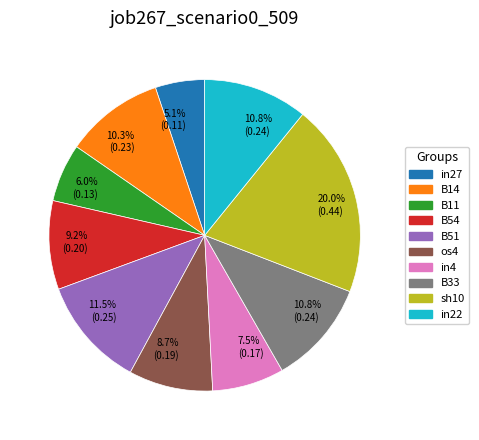

To the nearest percent, what is the difference between the B33 and sh10 slice percentages?

9%